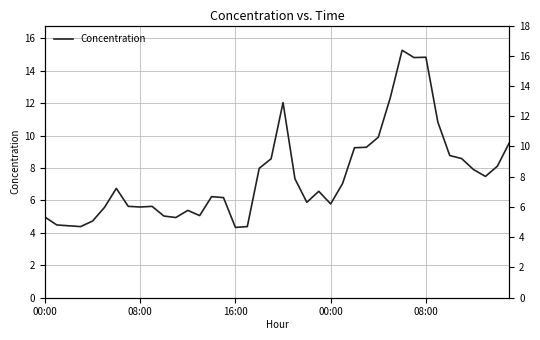

What is the sum of the values at 36 and 26?

17.1